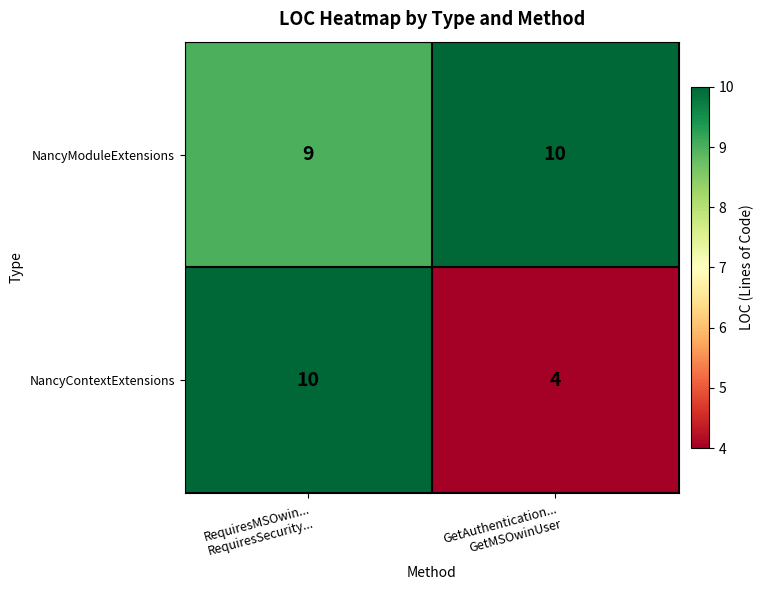

What is the highest value of the NancyModuleExtensions series?

10